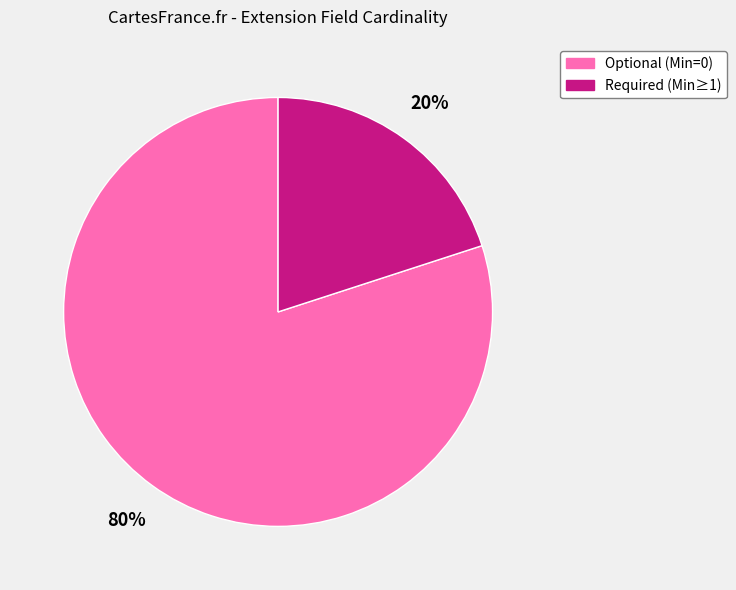

Does any single category account for the majority?

Yes